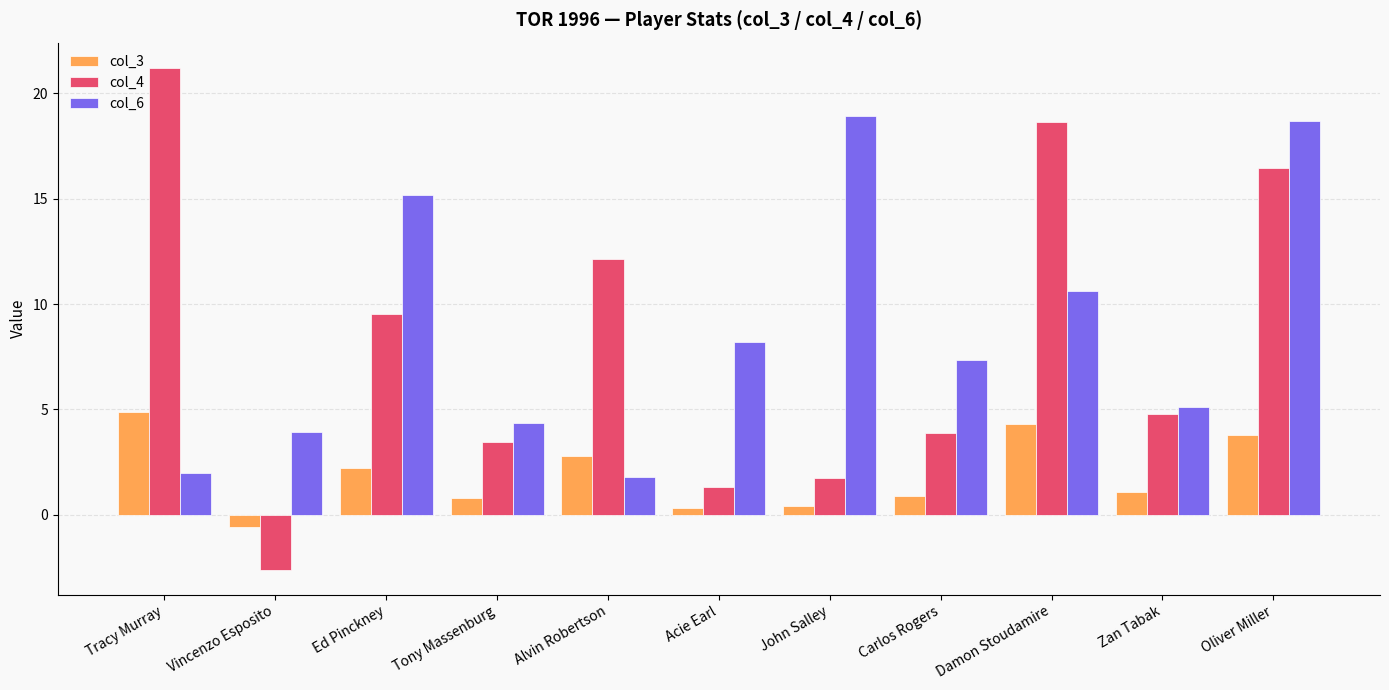

Is it true that col_4 equals 1.7 at John Salley?

True